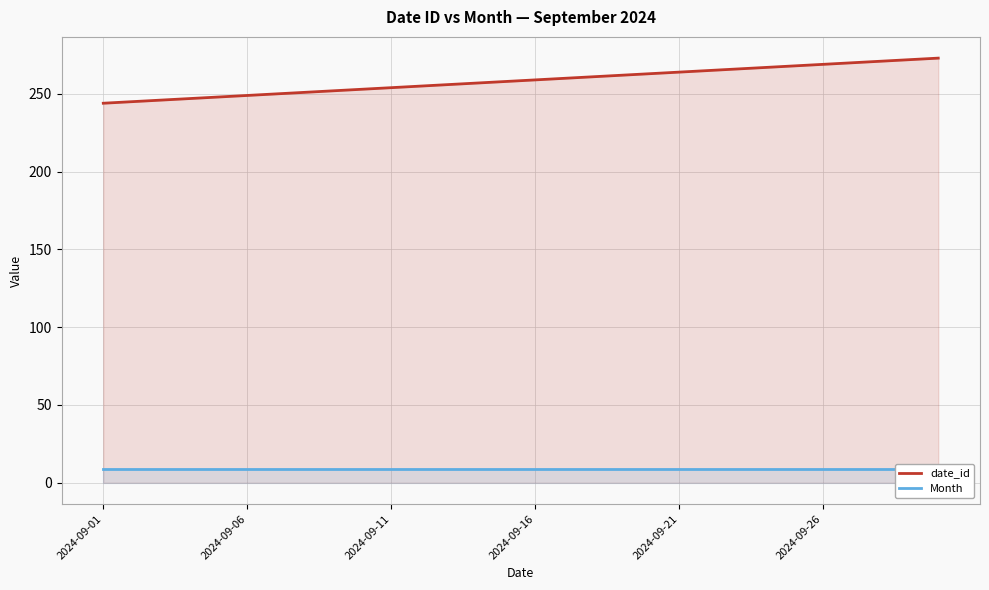

True or false: date_id and Month cross at least once.

False